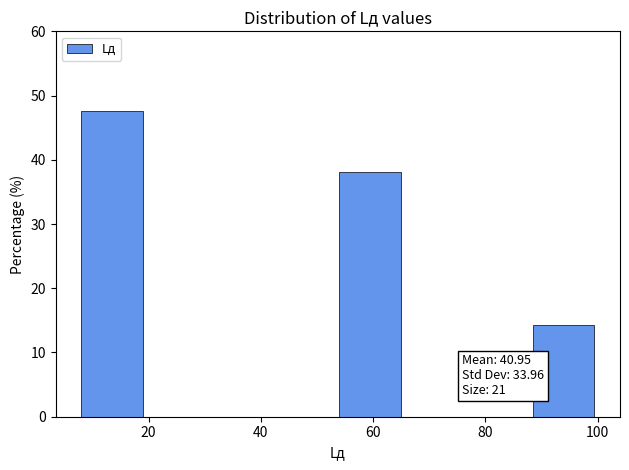

Which range on the x-axis has the tallest bar?

8.0 to 19.5